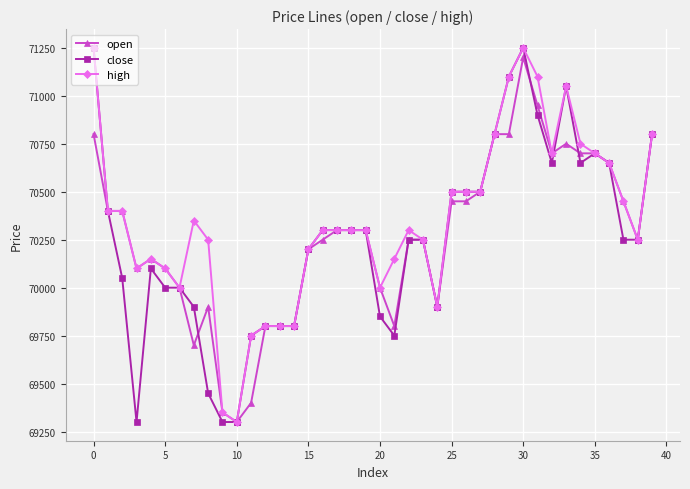

What is the maximum value shown in the chart?

71250